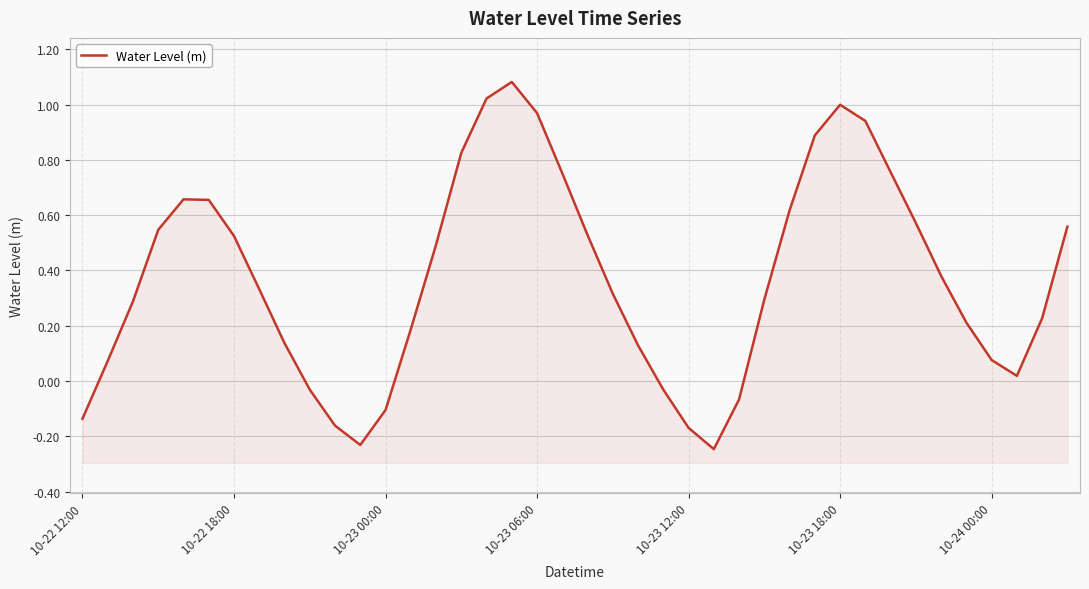

List the labels in order of value, smallest first.

25, 11, 24, 10, 10-22 12:00, 12, 26, 23, 9, 37, 10-22 18:00, 36, 22, 8, 13, 35, 38, 10-23 00:00, 27, 21, 7, 34, 14, 10-24 00:00, 20, 10-23 06:00, 39, 33, 28, 10-23 18:00, 10-23 12:00, 19, 32, 15, 29, 31, 18, 30, 16, 17